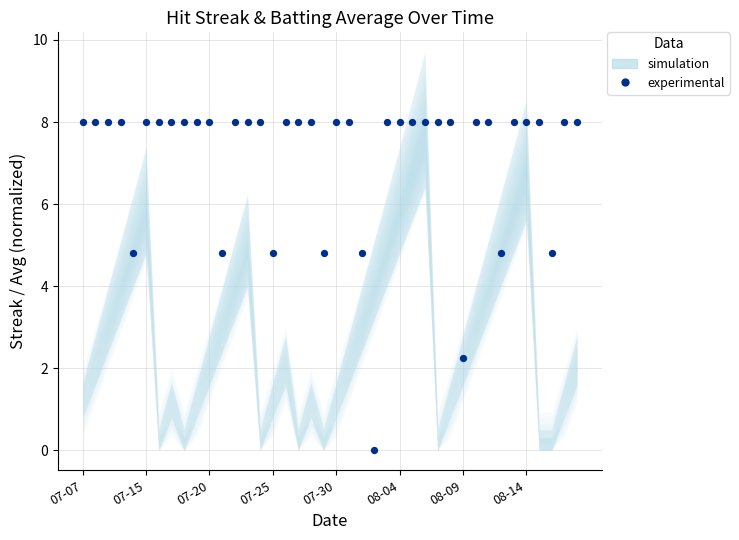

What is the range of Y values (max minus min)?

8.0